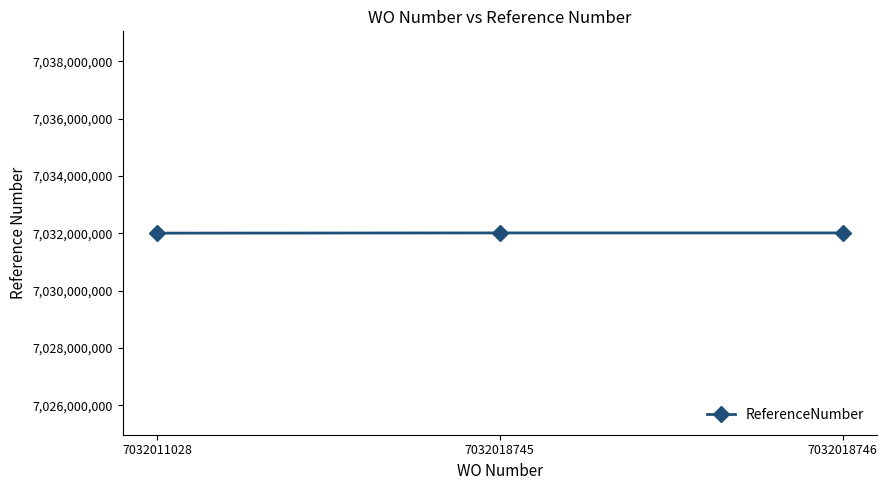

Is this an area chart (filled region under the line)?

No